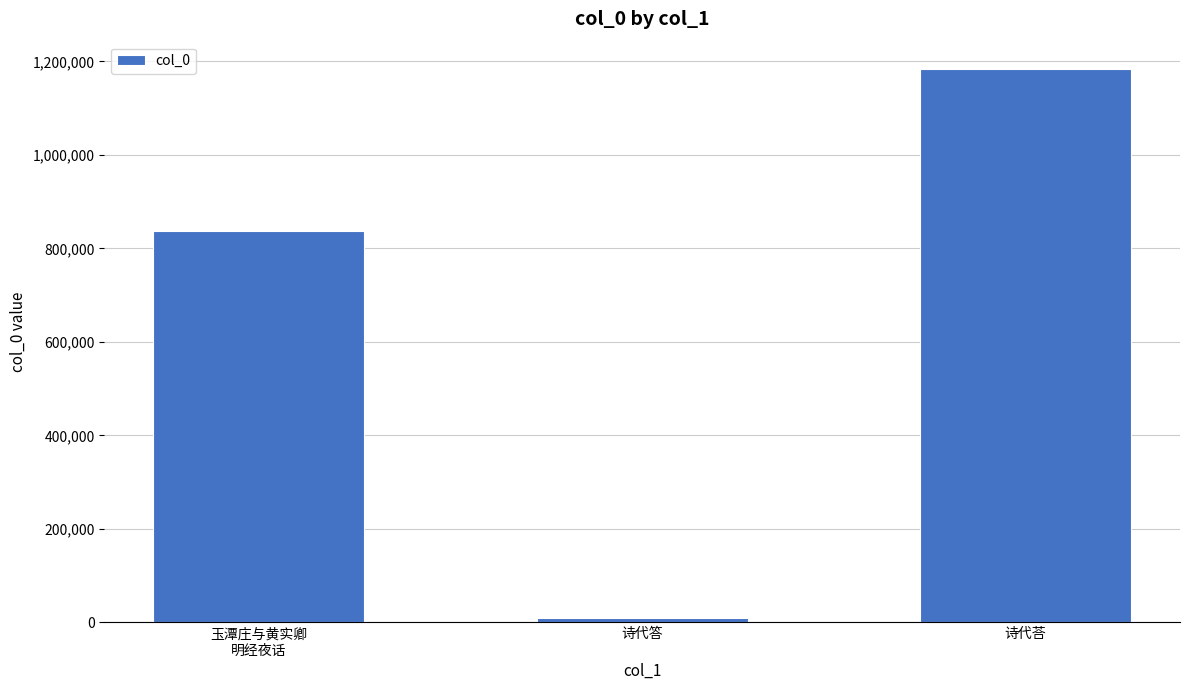

True or false: the data shows 836885 at 玉潭庄与黄实卿
明经夜话.

True